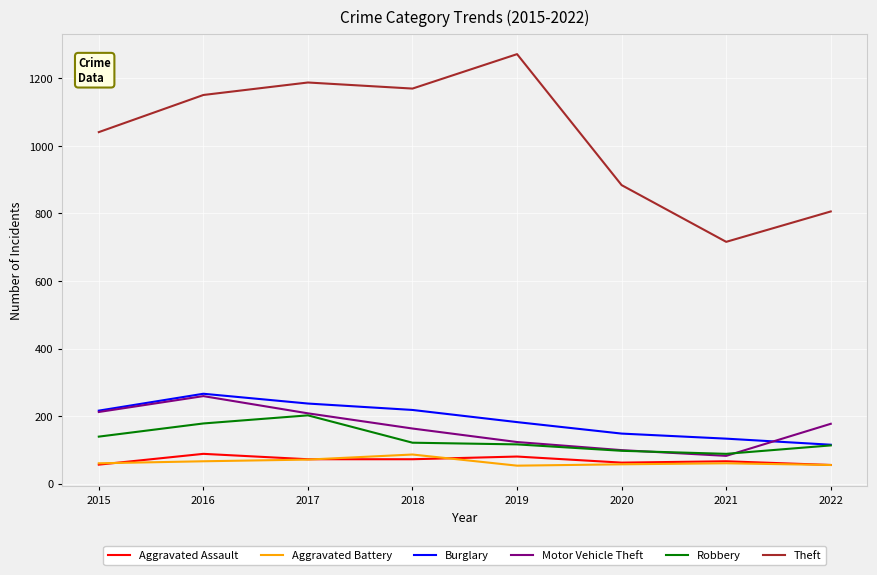

Is the value of Aggravated Assault at 2022 greater than the value of Burglary at 2022?

No